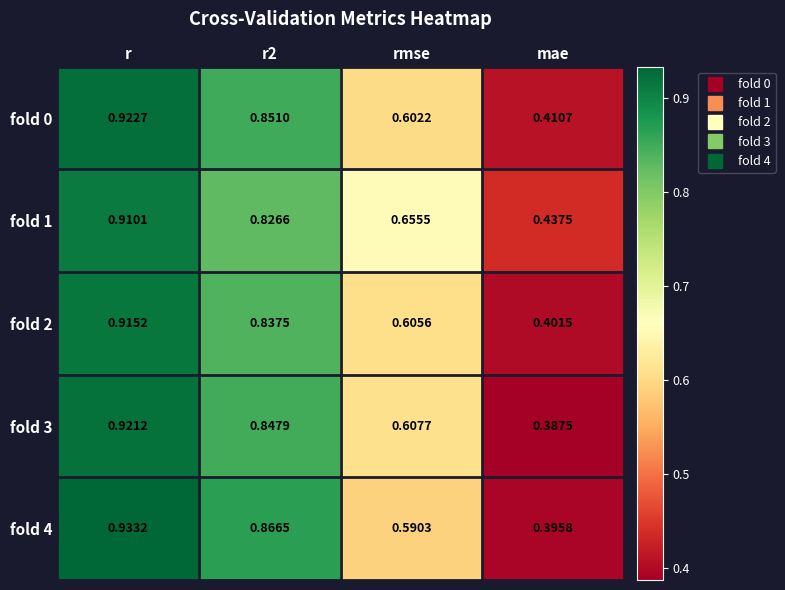

Which label corresponds to the smallest value in the chart?

mae